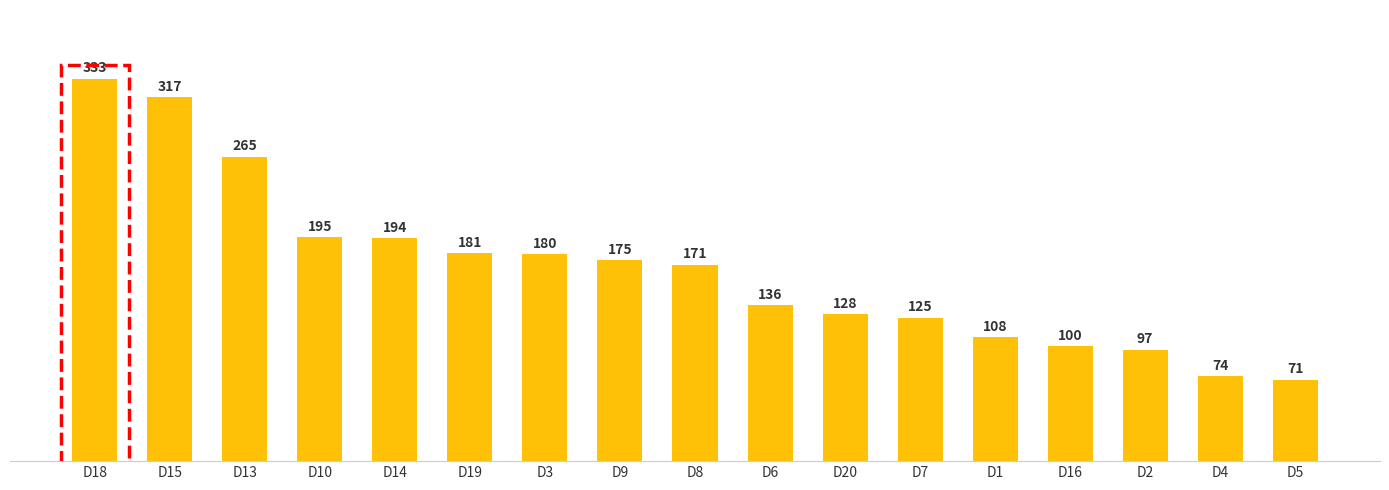

What is the value of the 12th bar from the left?

125